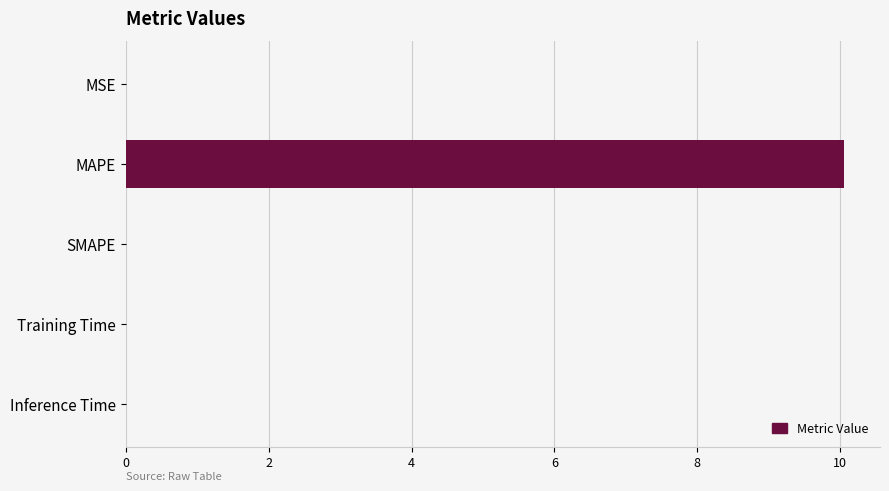

What is the sum of all values?

10.1